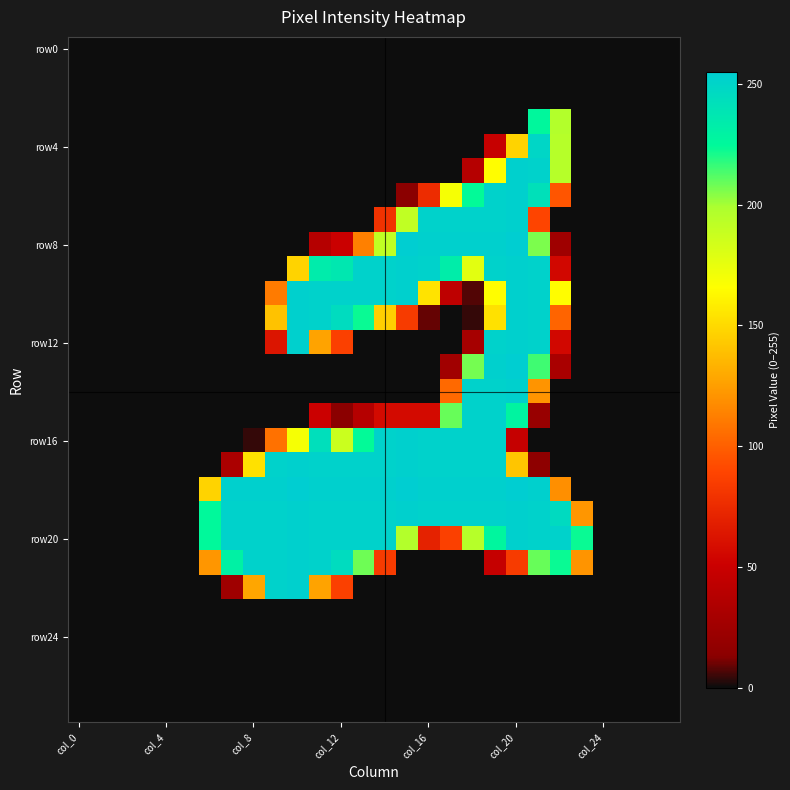

At how many categories does at least one series exceed 199?

18